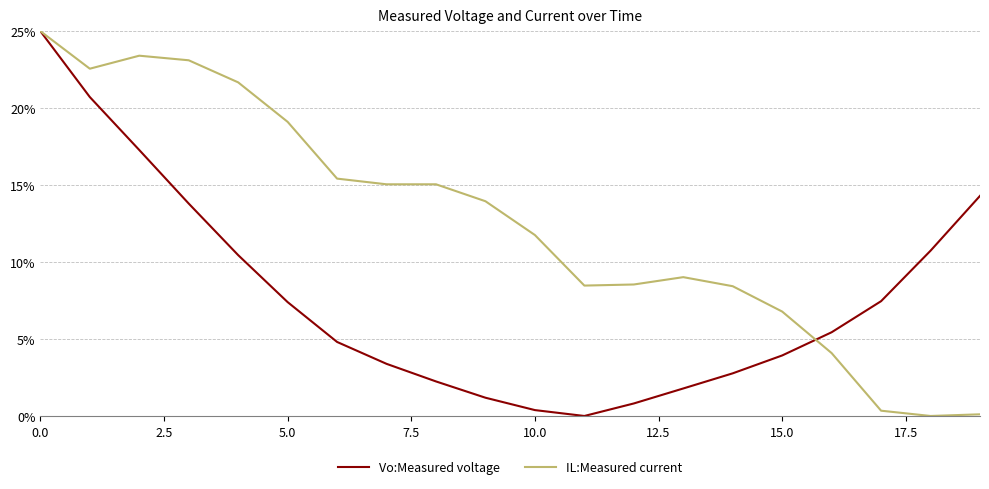

List the series in order of their overall mean, lowest first.

Vo:Measured voltage, IL:Measured current